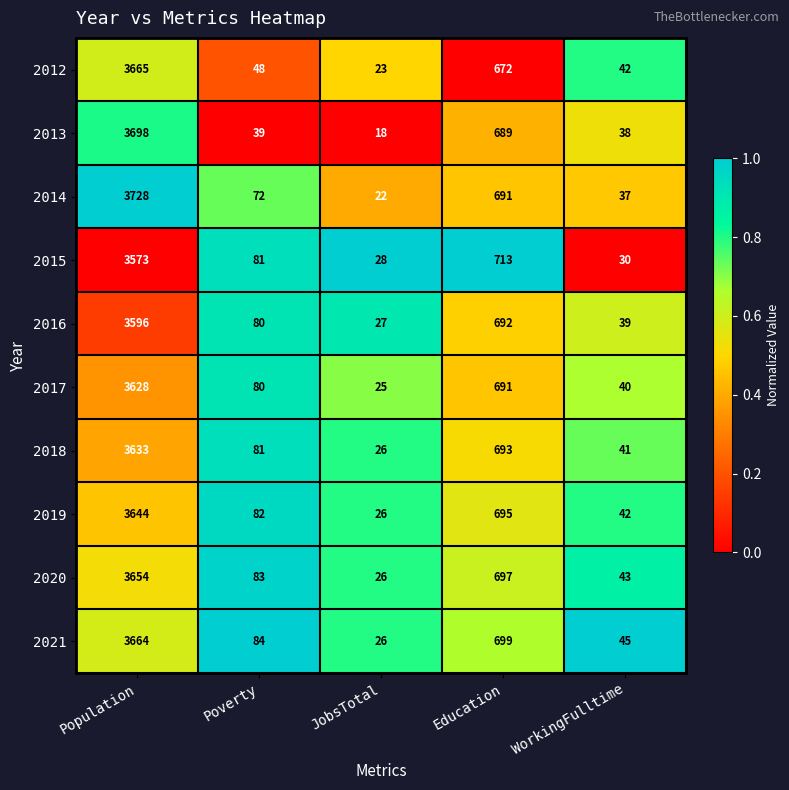

The value of 2020 at Education is 697. True or false?

True